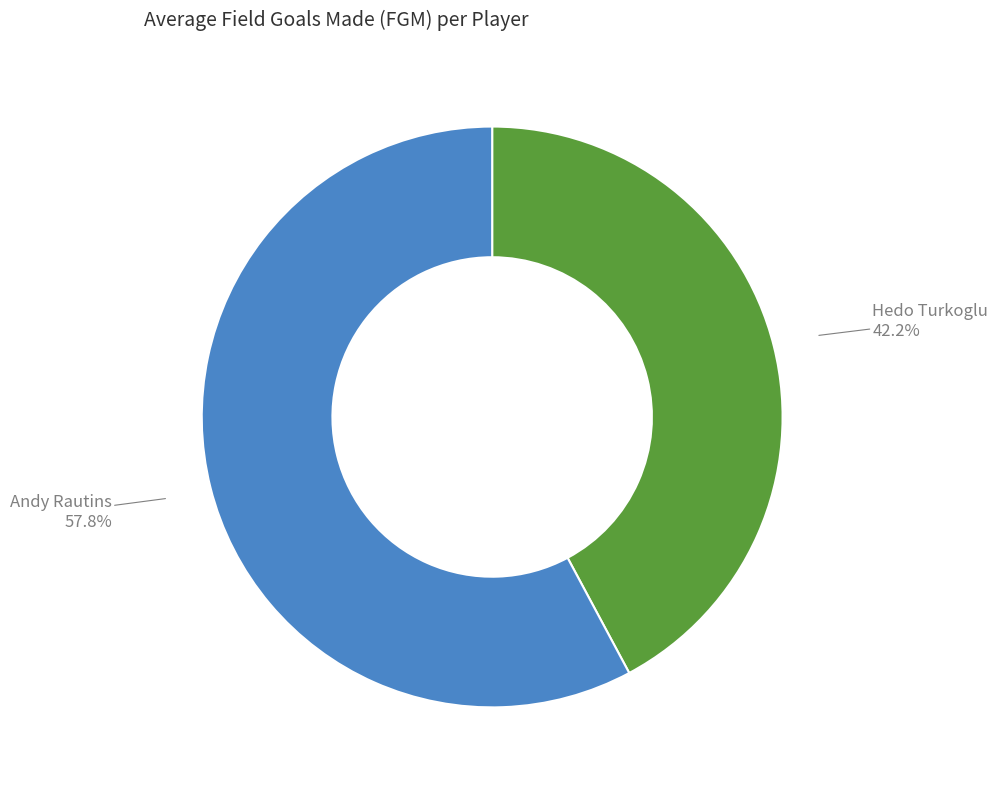

Does any single category account for the majority?

Yes